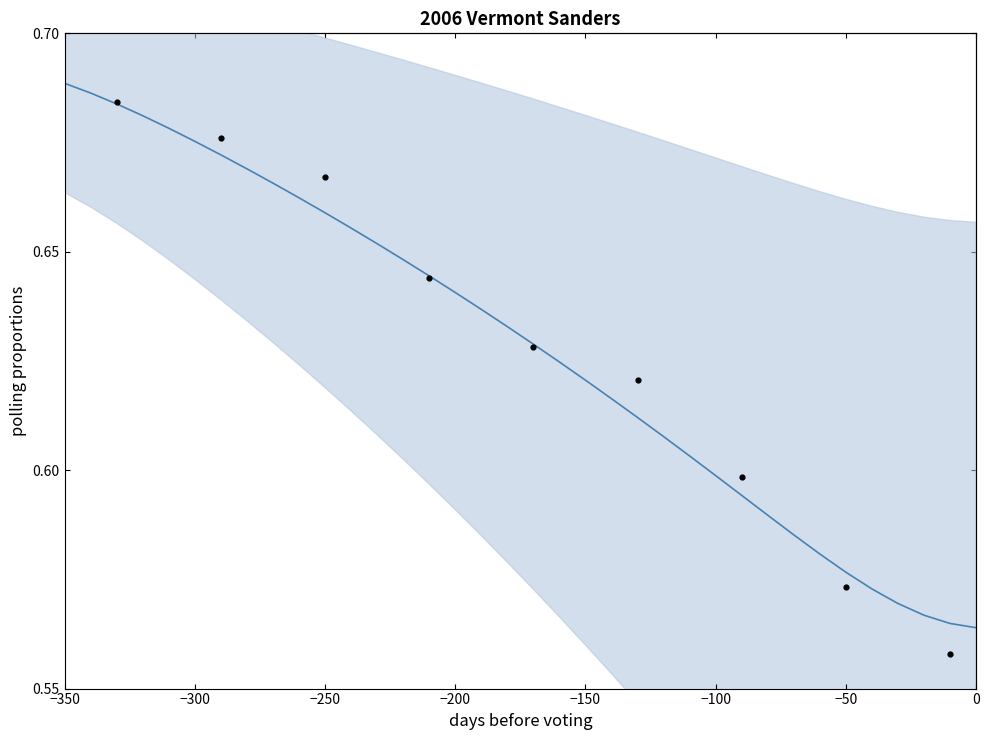

What is the change in value from −300 to 24?

-0.1